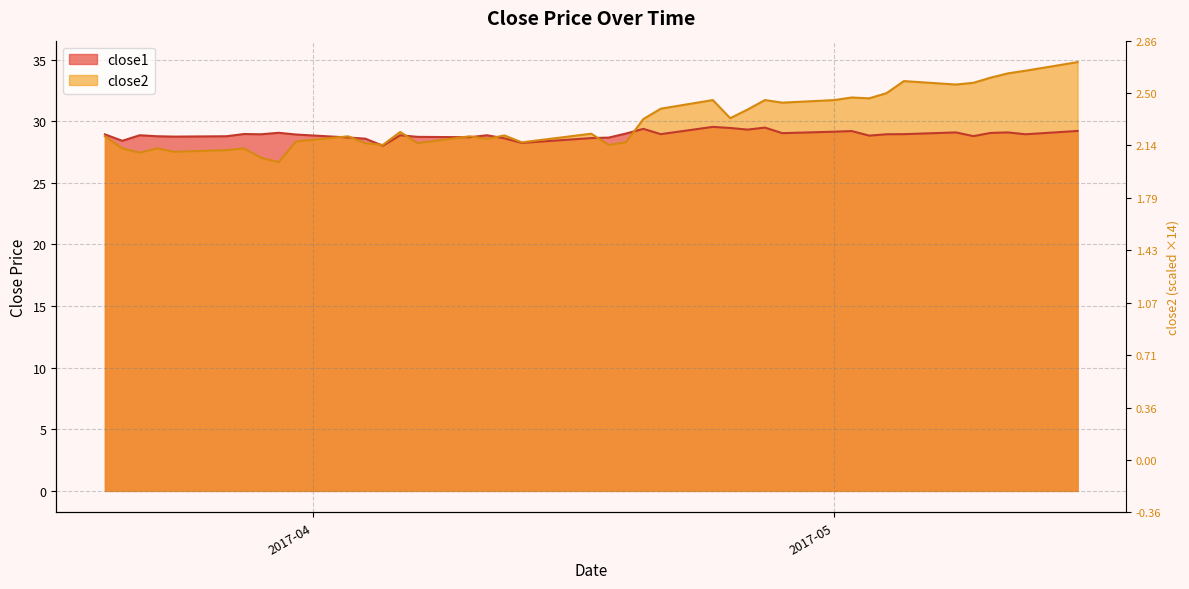

In close1, how many points are lower than both neighbors (excluding endpoints)?

12